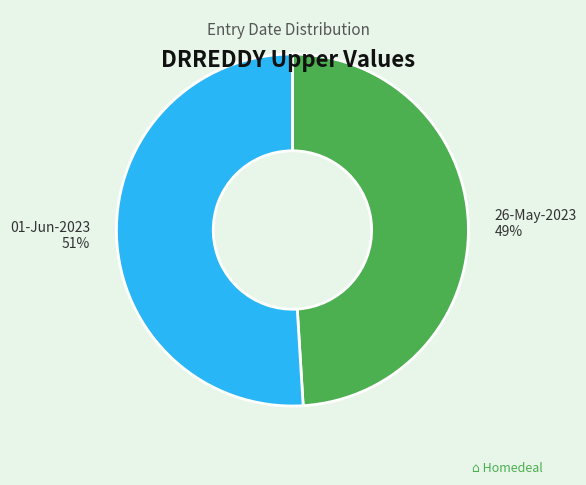

To the nearest percent, what is the difference between the largest and smallest slice percentages?

2%